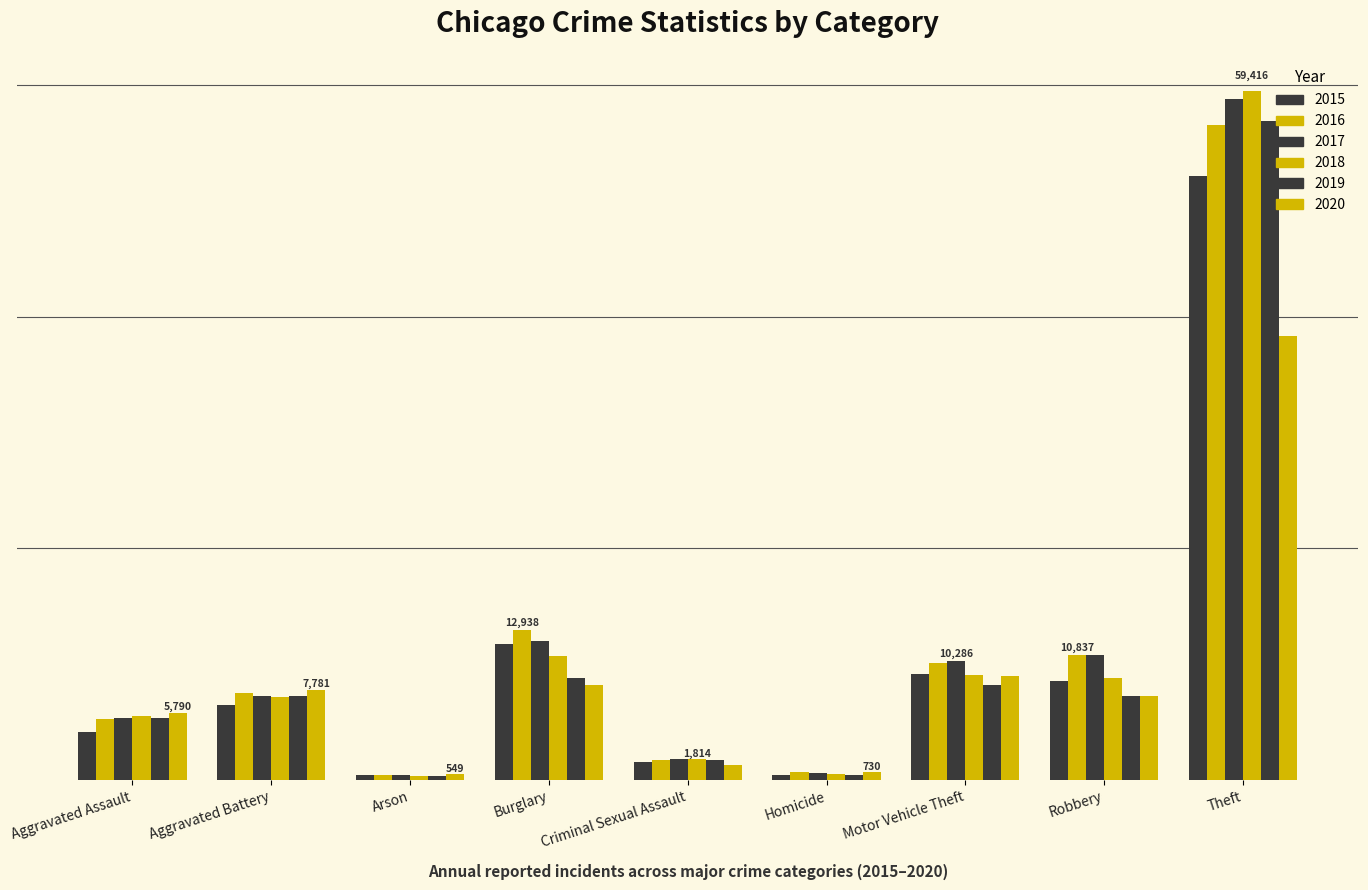

What position from the right is Motor Vehicle Theft?

3